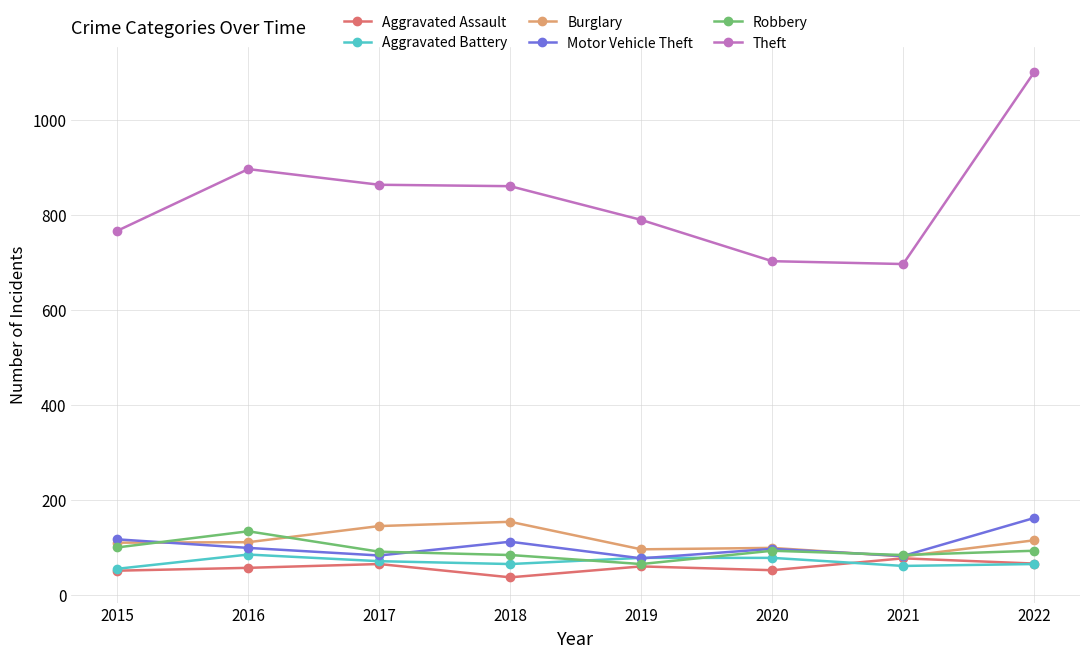

Count the number of categories in the chart.

8